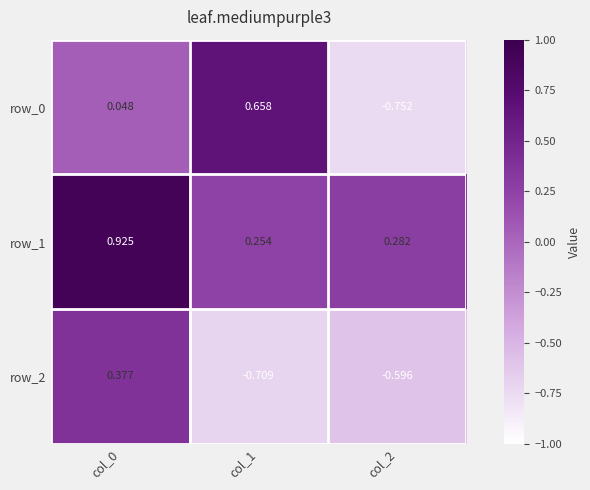

Is the value of row_1 at col_2 greater than the value of row_0 at col_2?

Yes